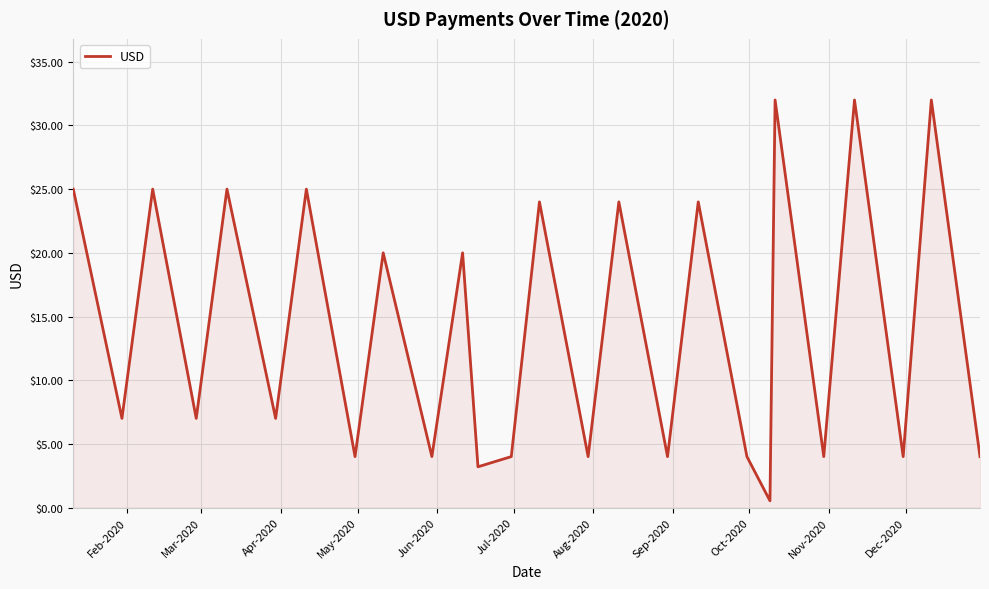

What is the greatest value displayed?

32.0